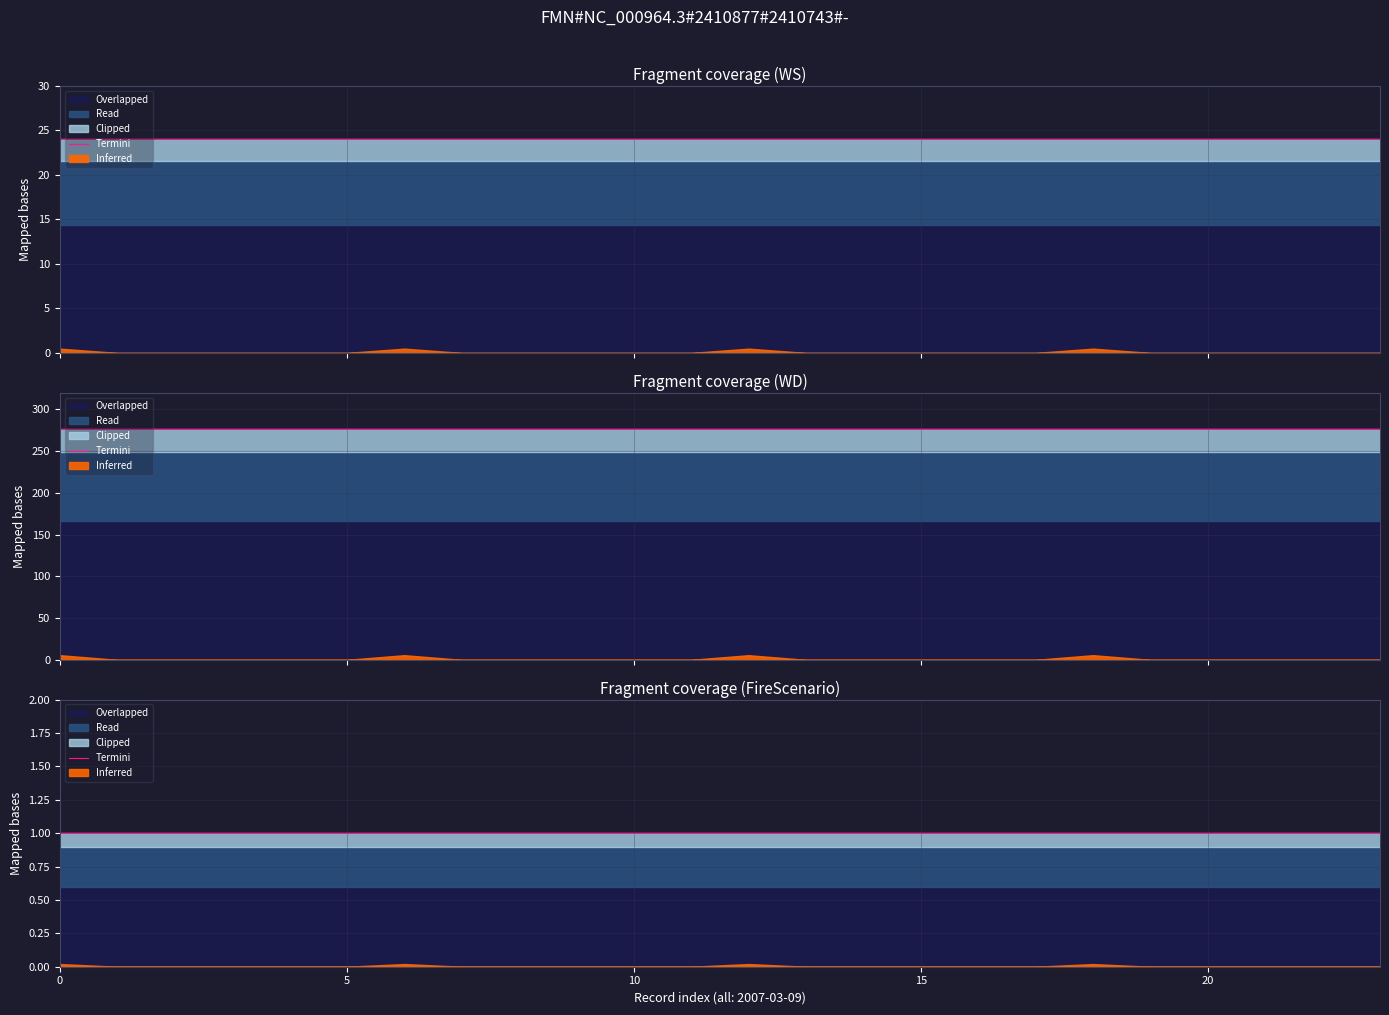

What is the average value of the WS series?

24